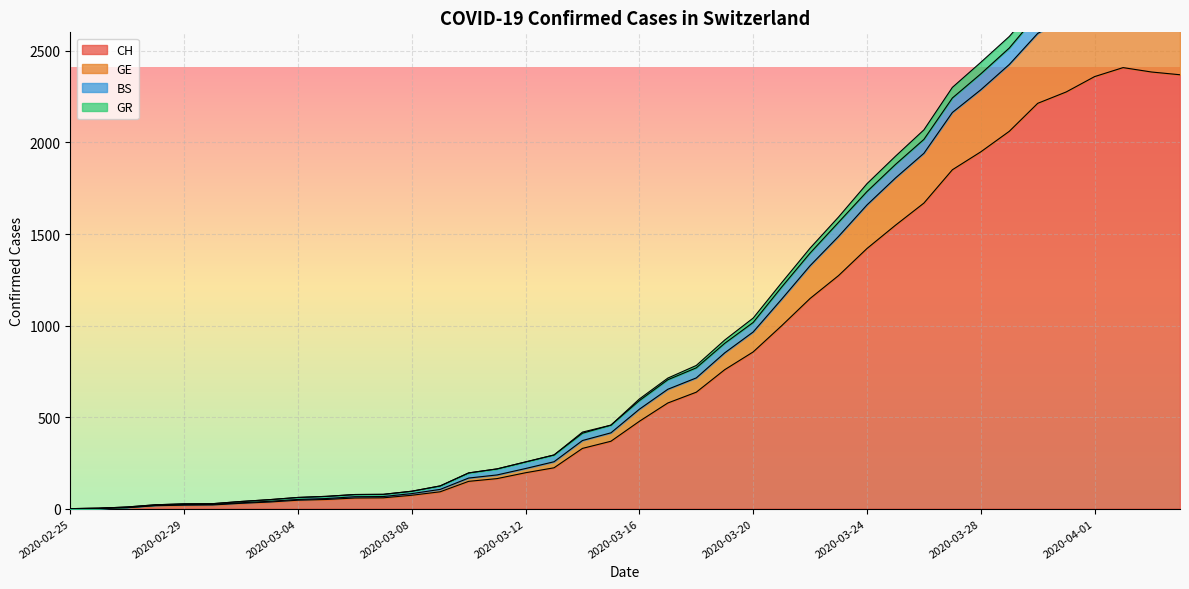

What is the value of the CH point at the 28th from the left?

1273